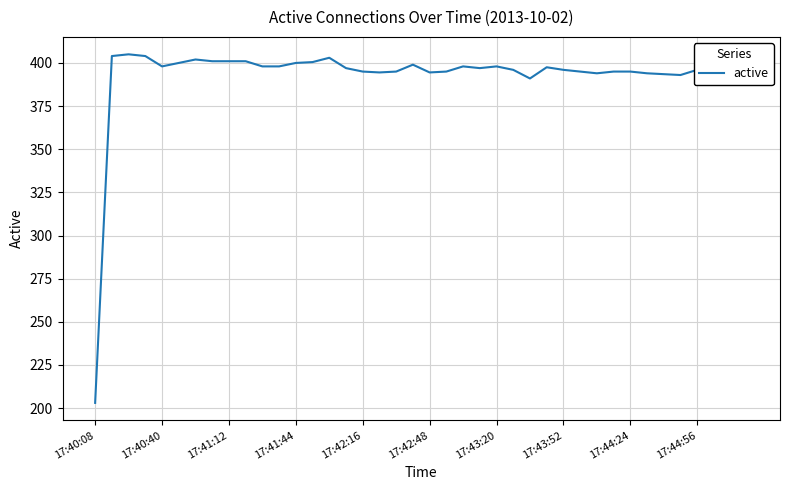

What is the greatest value displayed?

405.0